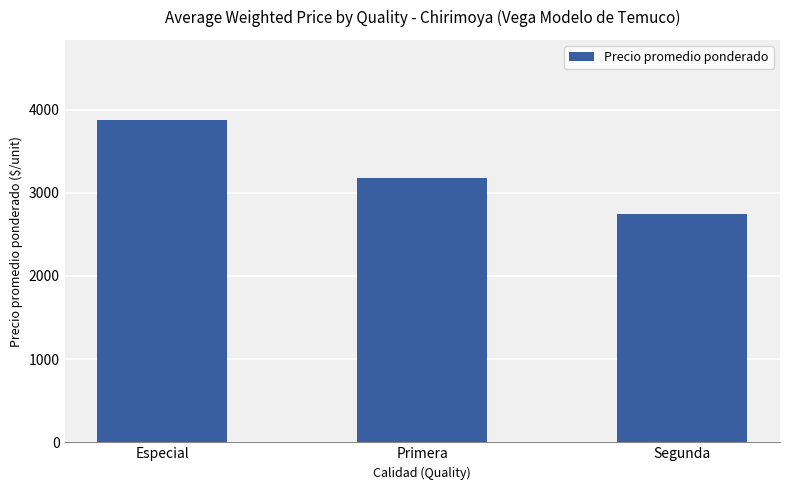

Reading left to right, transcribe all the data shown in this chart.

3871	3181	2743